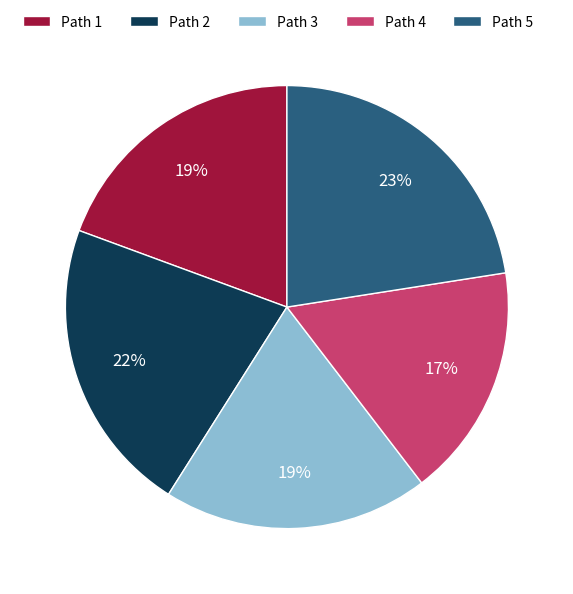

Is there any slice that represents more than half of the pie?

No